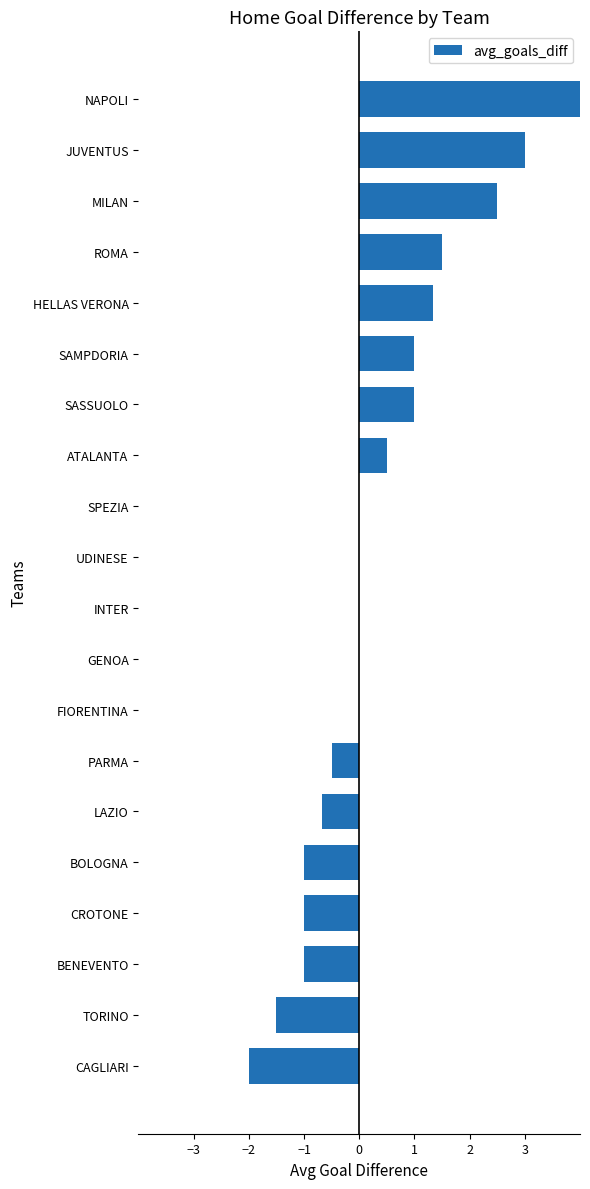

What is the average value?

0.4